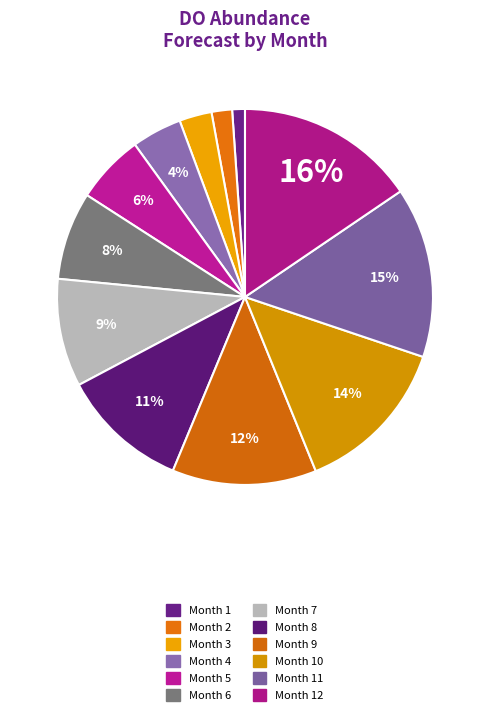

How many segments does this pie chart have?

12